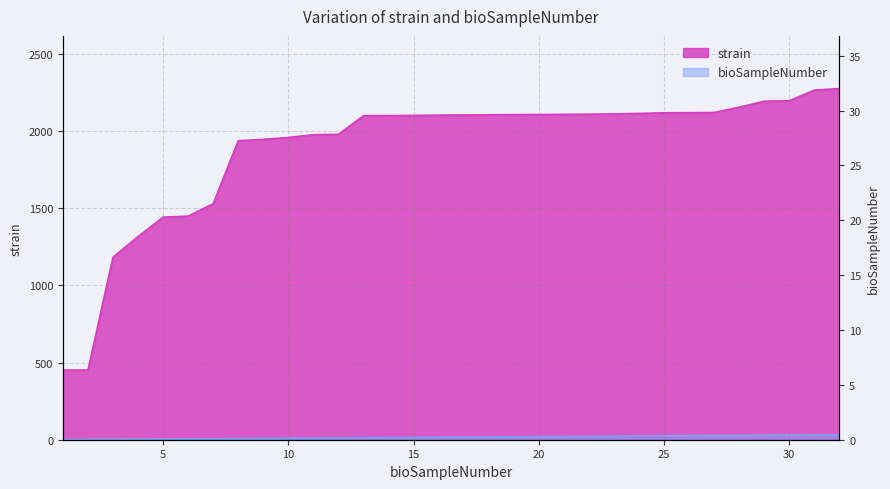

List the series in order of their overall mean, highest first.

strain, bioSampleNumber